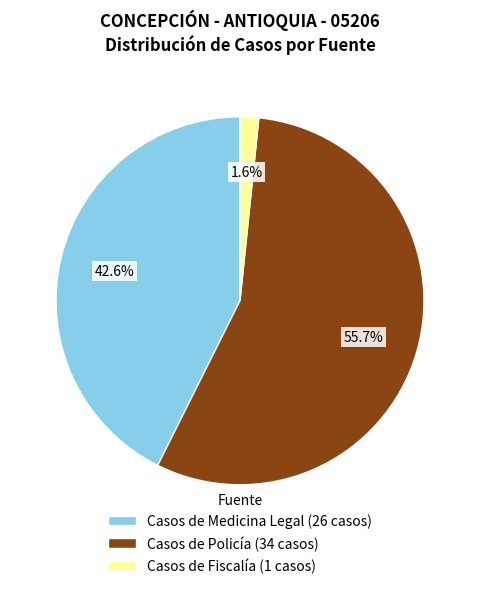

What percentage is NOT represented by Casos de Fiscalía (1 casos)?

98.4%